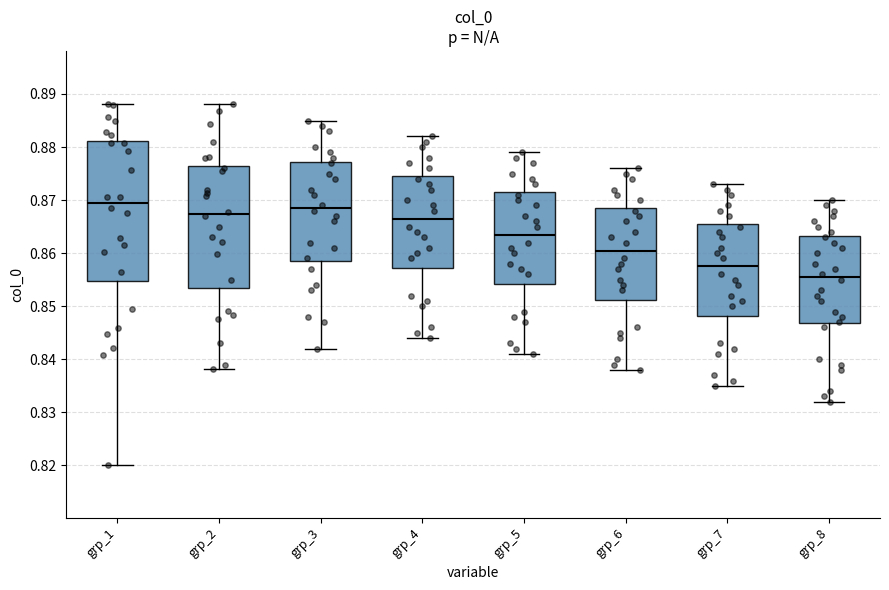

Where does the upper whisker of the box for grp_4 end on the y-axis? The values are not printed on the chart, so give them approximately, as read against the axis.

0.882